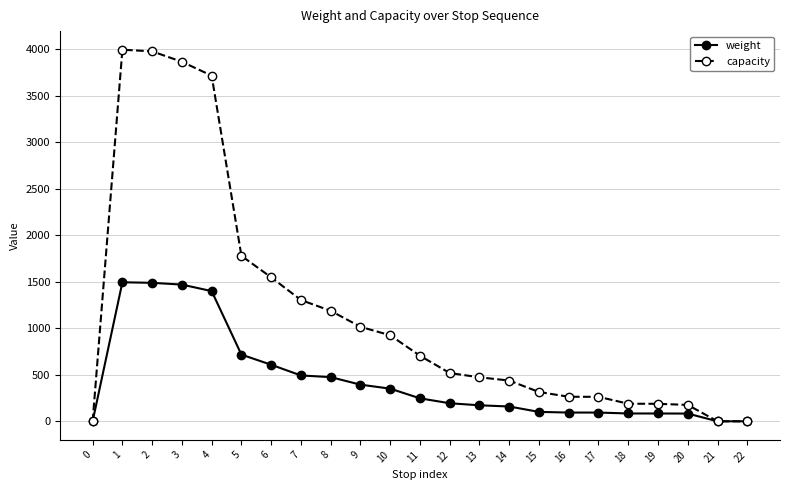

What is the maximum value for weight?

1495